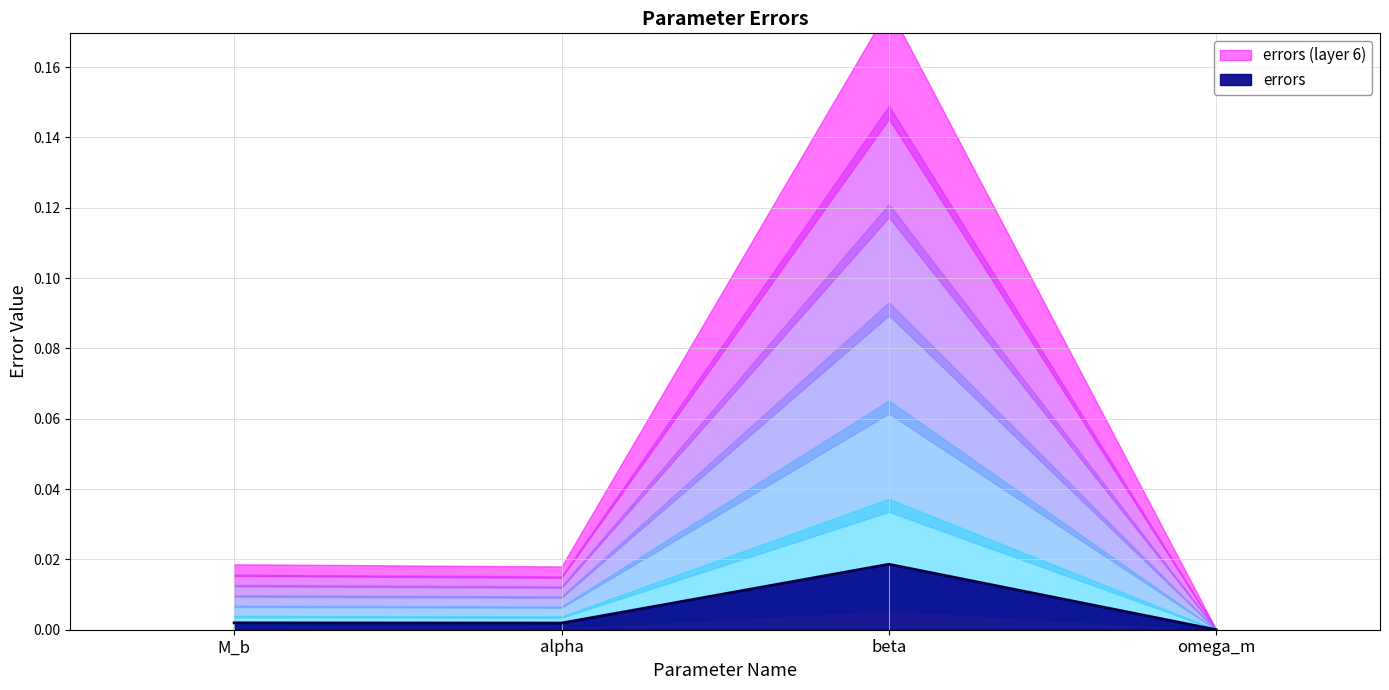

List the labels in order of value, largest first.

beta, M_b, alpha, omega_m